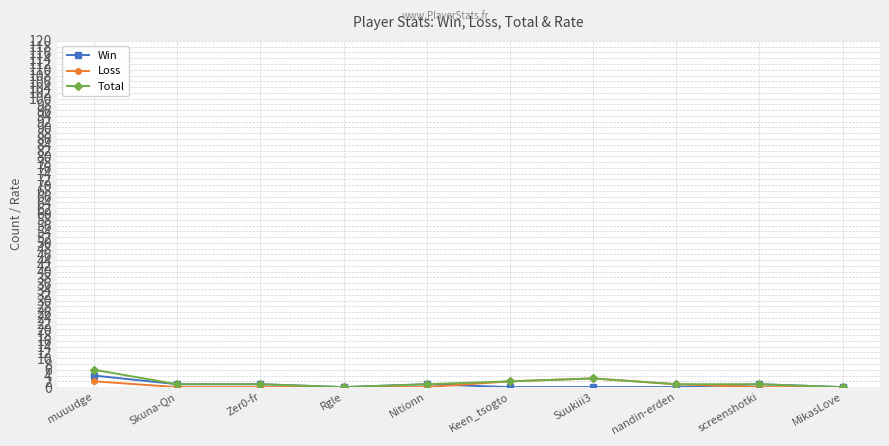

True or false: Total has more than 0 points higher than both neighbors.

True